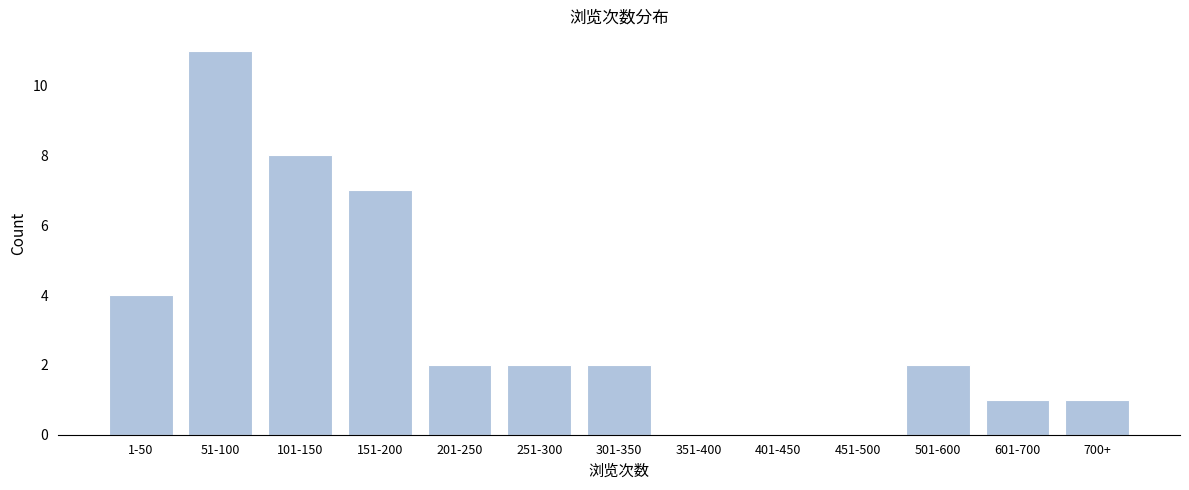

Reading right to left, transcribe all the data shown in this chart.

700+=1	601-700=1	501-600=2	451-500=0	401-450=0	351-400=0	301-350=2	251-300=2	201-250=2	151-200=7	101-150=8	51-100=11	1-50=4